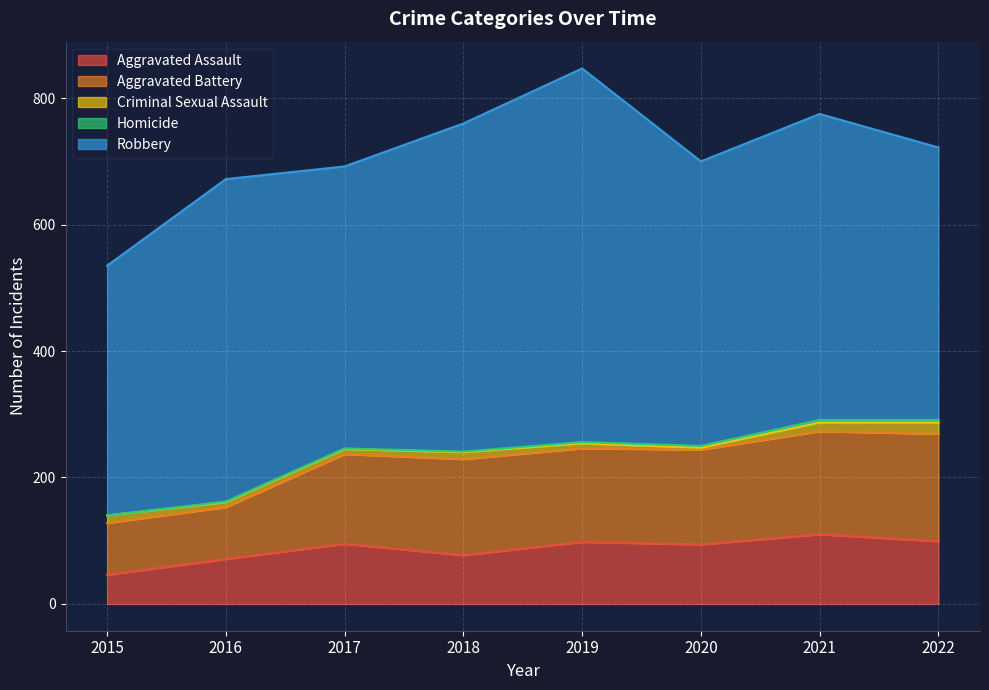

Where is the first local minimum for Aggravated Assault?

2018